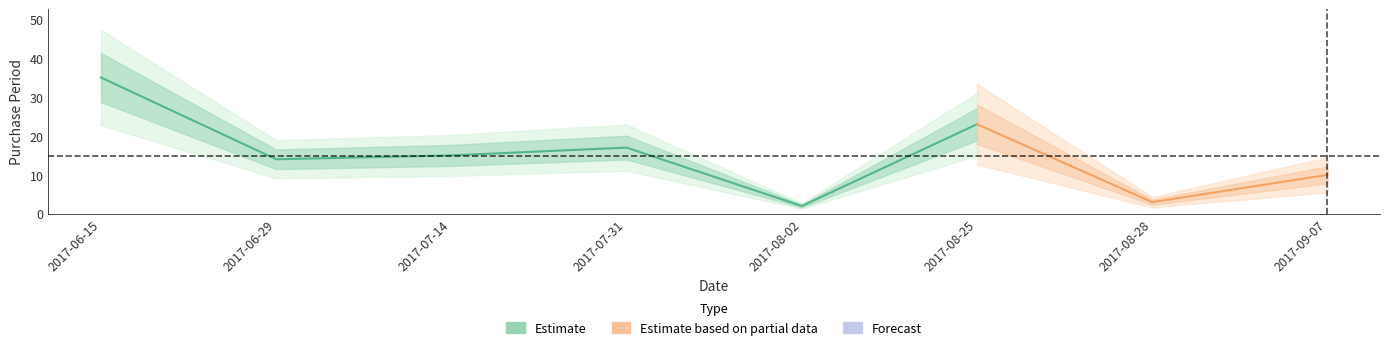

List the labels in order of value, largest first.

2017-06-15, 2017-08-25, 2017-07-31, 2017-07-14, 2017-06-29, 2017-09-07, 2017-08-28, 2017-08-02